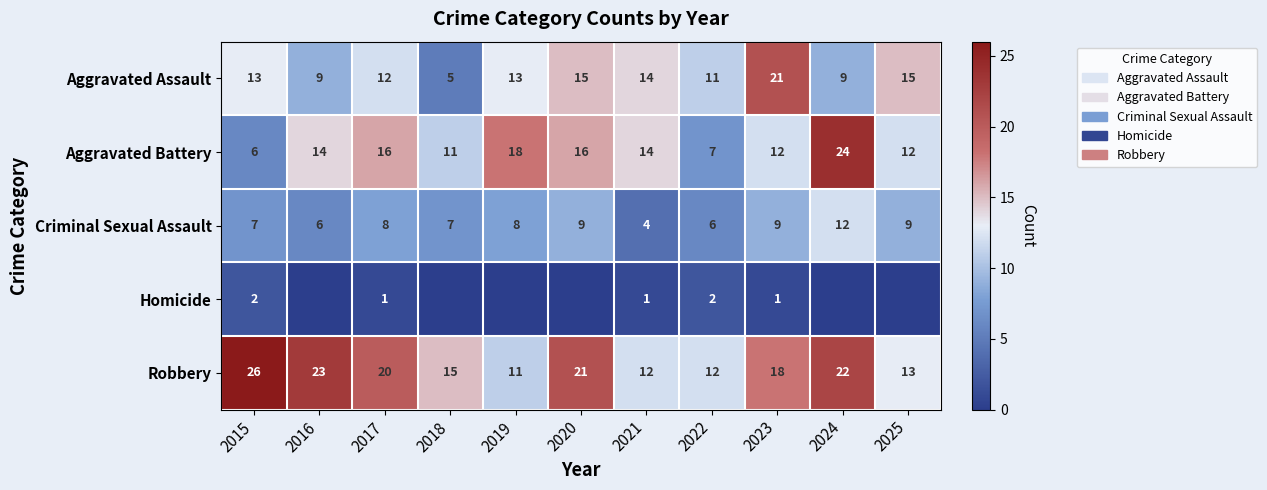

What is the difference between the Robbery values at 2016 and 2019?

12